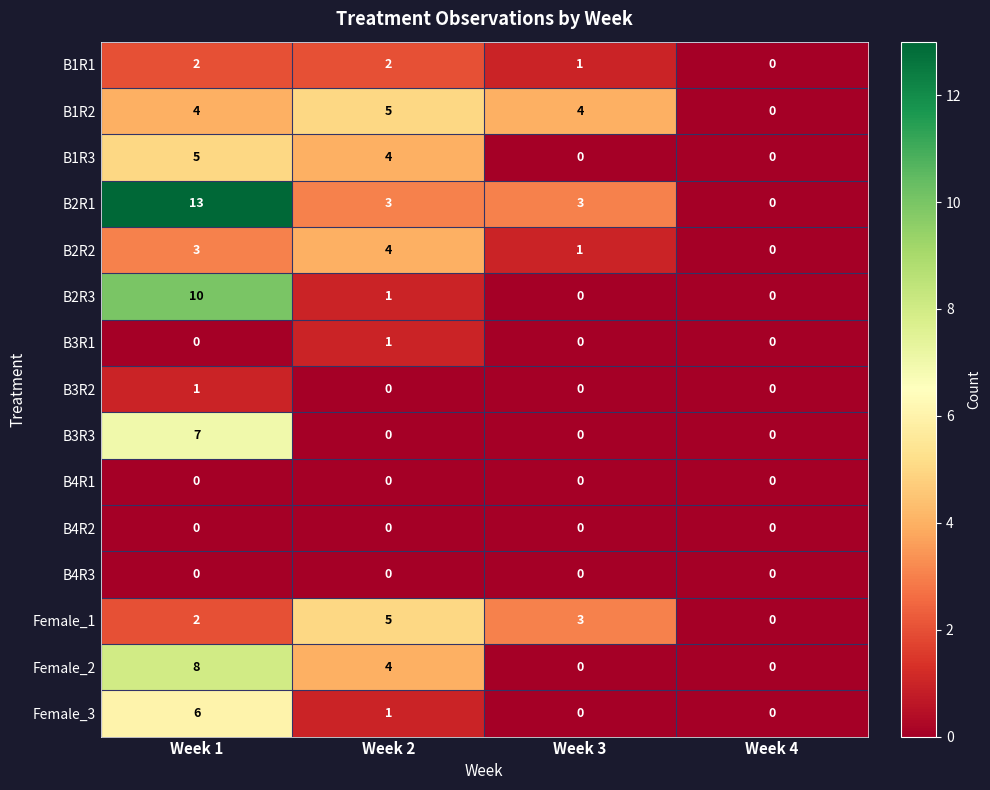

Which series has the widest spread of values?

B2R1